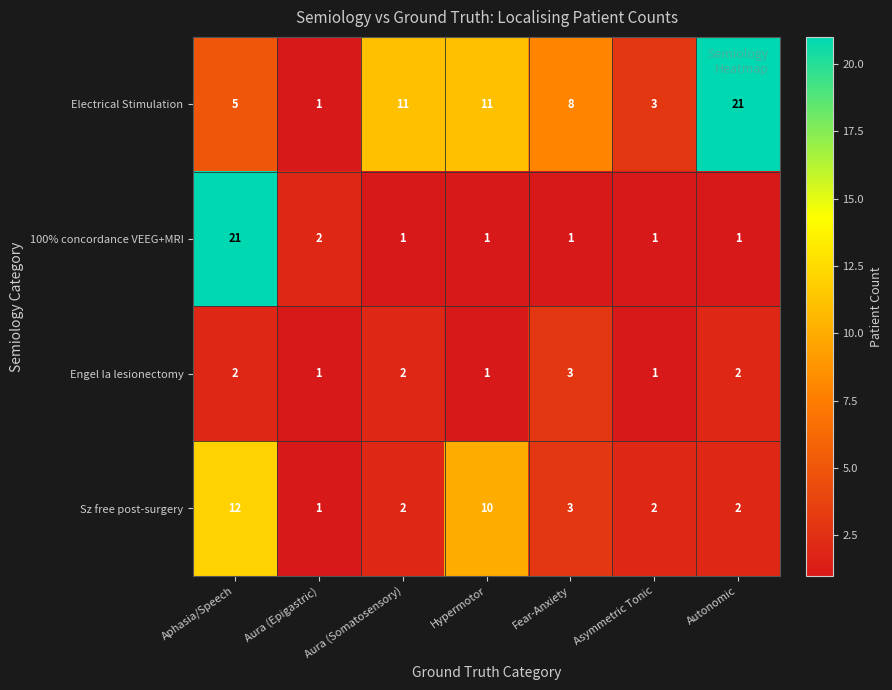

What is the sum of all 100% concordance VEEG+MRI values?

28